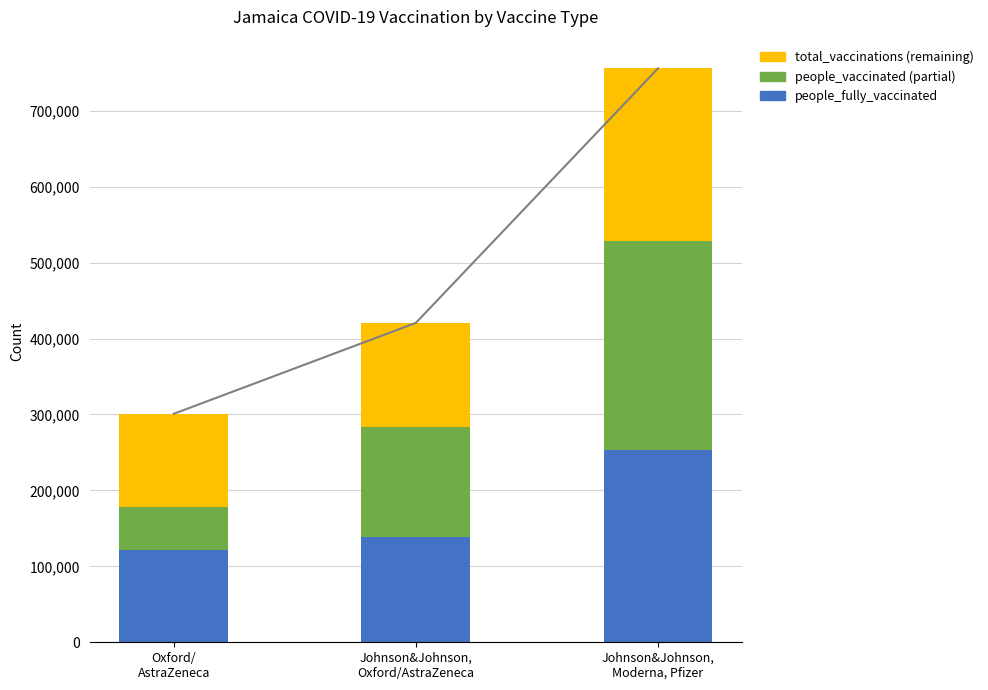

Which series has the largest range (max minus min)?

people_vaccinated (partial)